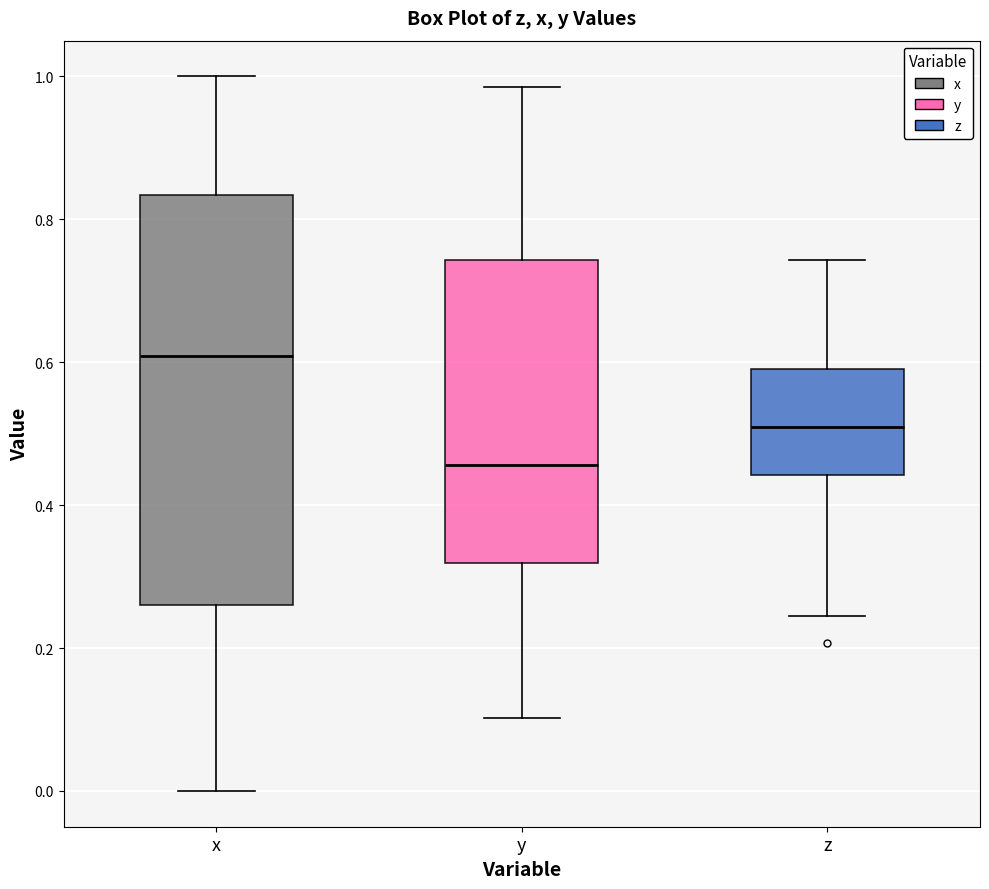

Which box is the tallest, from its lower edge to its upper edge?

x